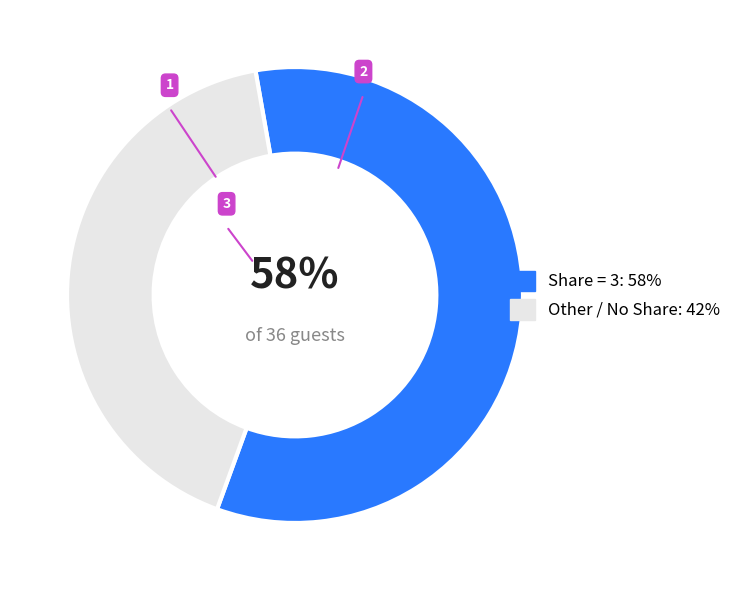

To the nearest percent, what is the average slice percentage?

50%